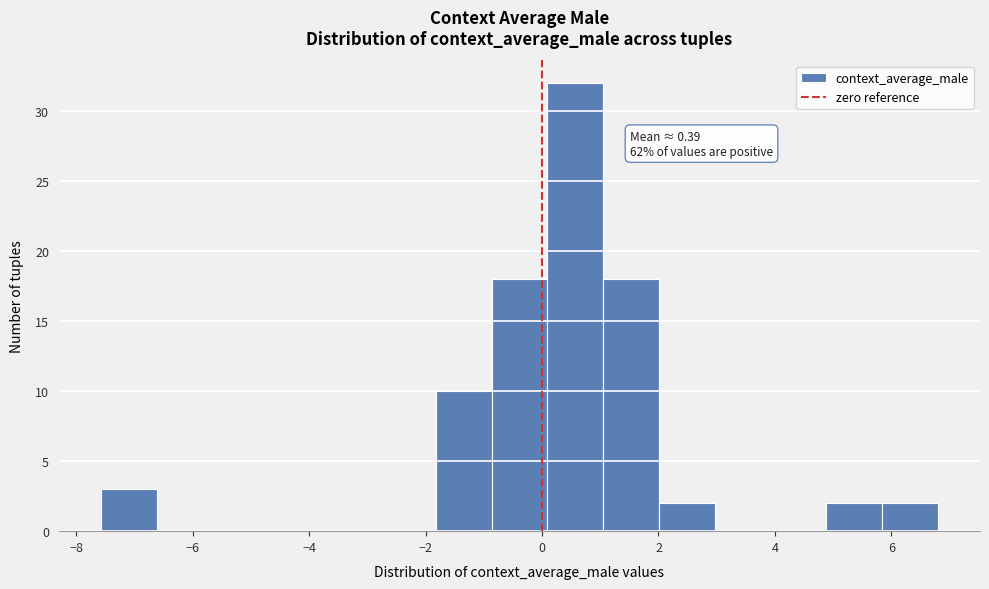

Over which range of the x-axis is the bar tallest?

0.0 to 1.0